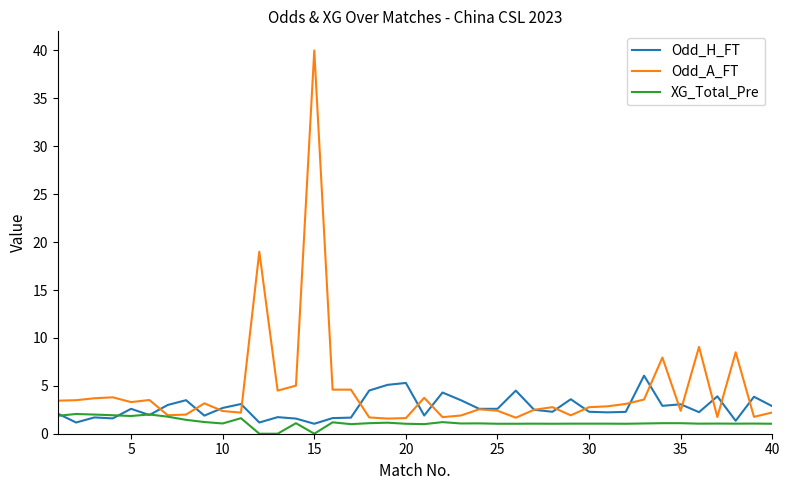

At how many categories does at least one series exceed 16?

2